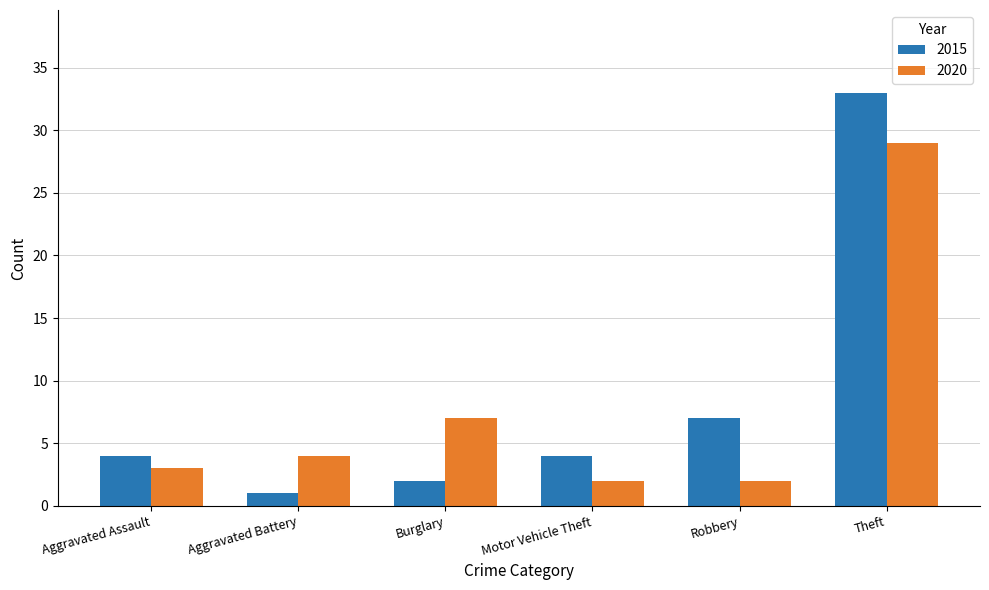

Which series changed the most between Aggravated Assault and Robbery?

2015